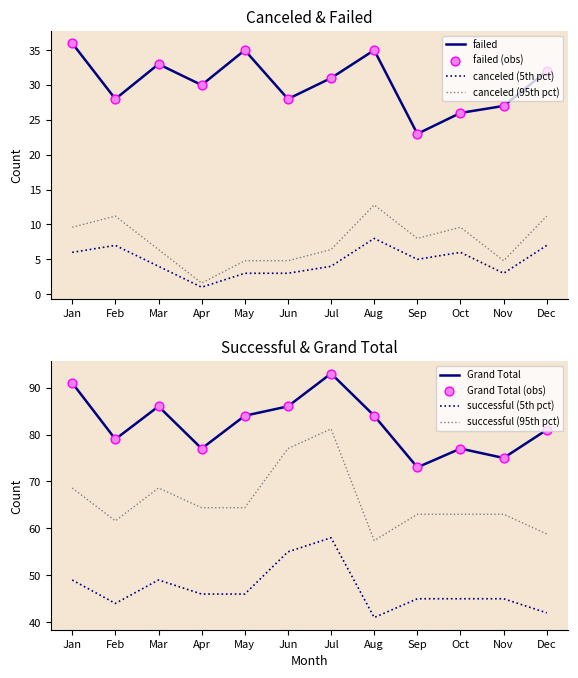

Is the value of successful at Mar greater than the value of Grand Total at Mar?

No